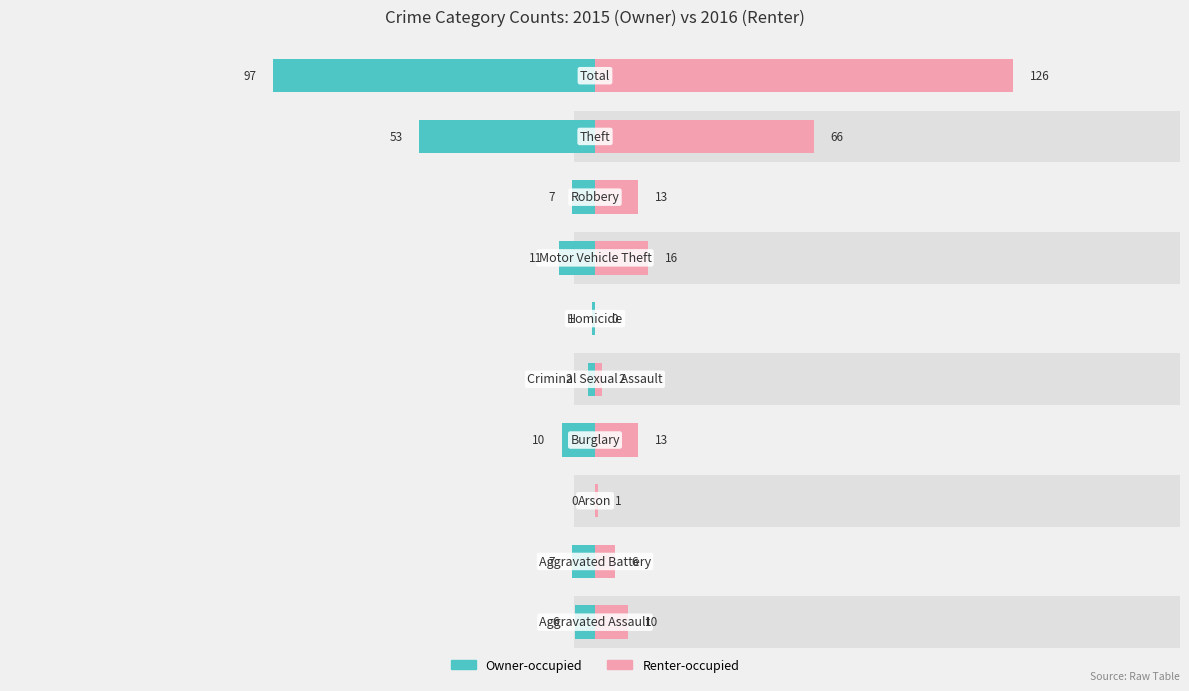

What is the minimum value shown in the chart?

-97